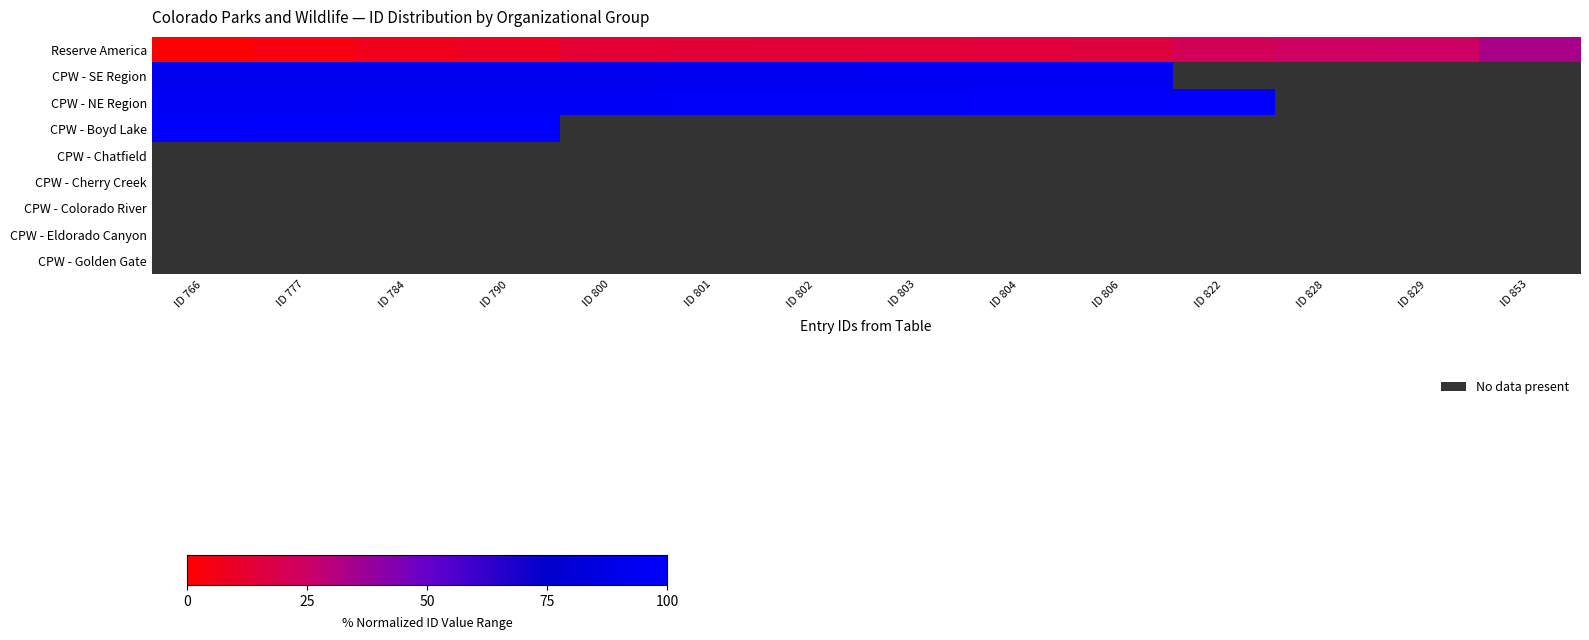

Between ID 806 and ID 804, which is larger?

ID 806